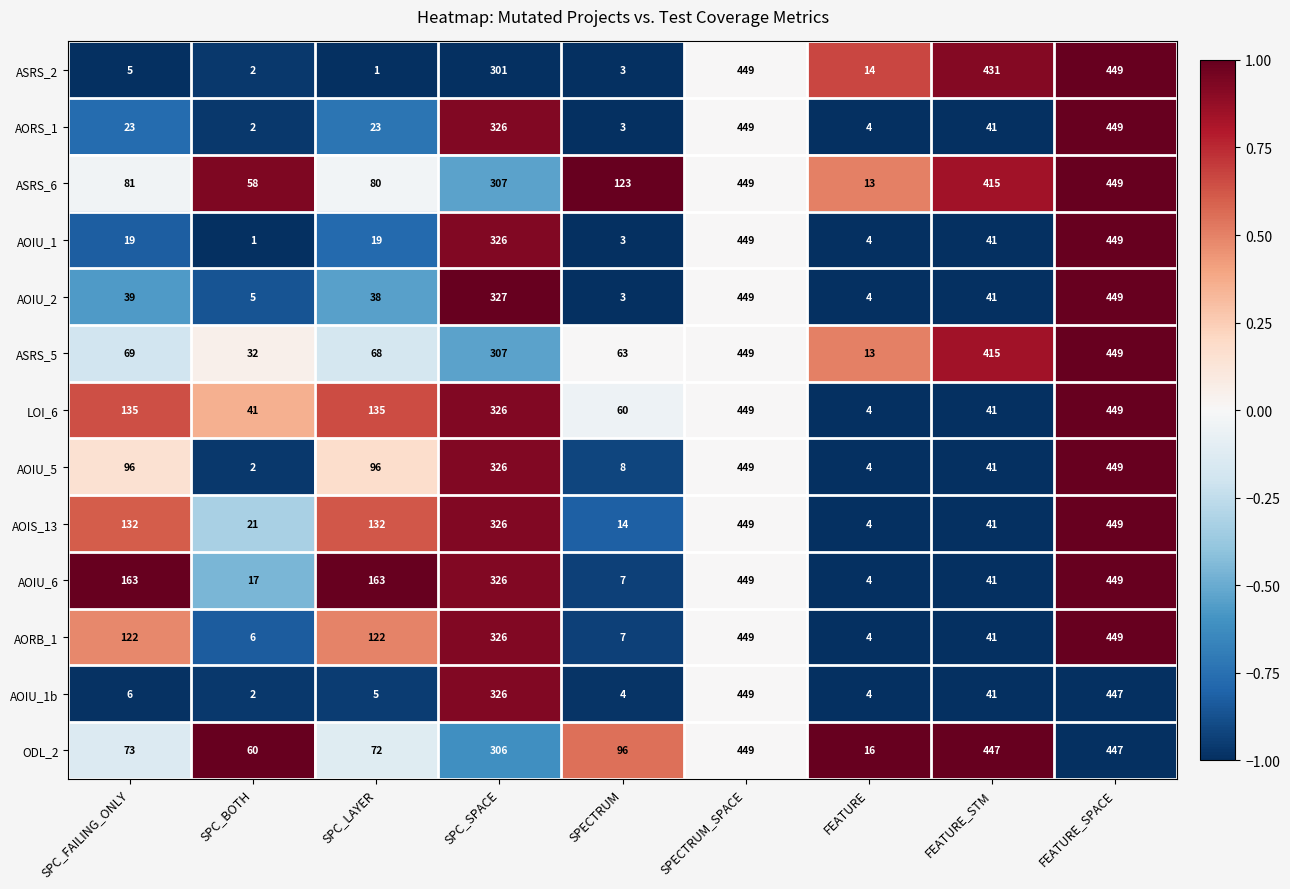

What is the difference between the highest and lowest values at FEATURE?

12